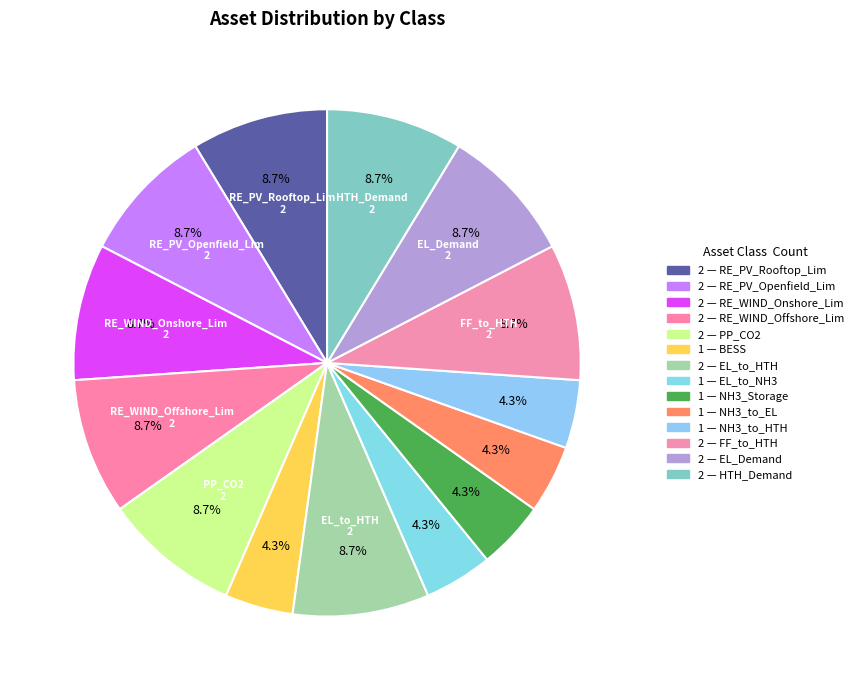

To the nearest percent, what is the difference between the largest and smallest slice percentages?

4%